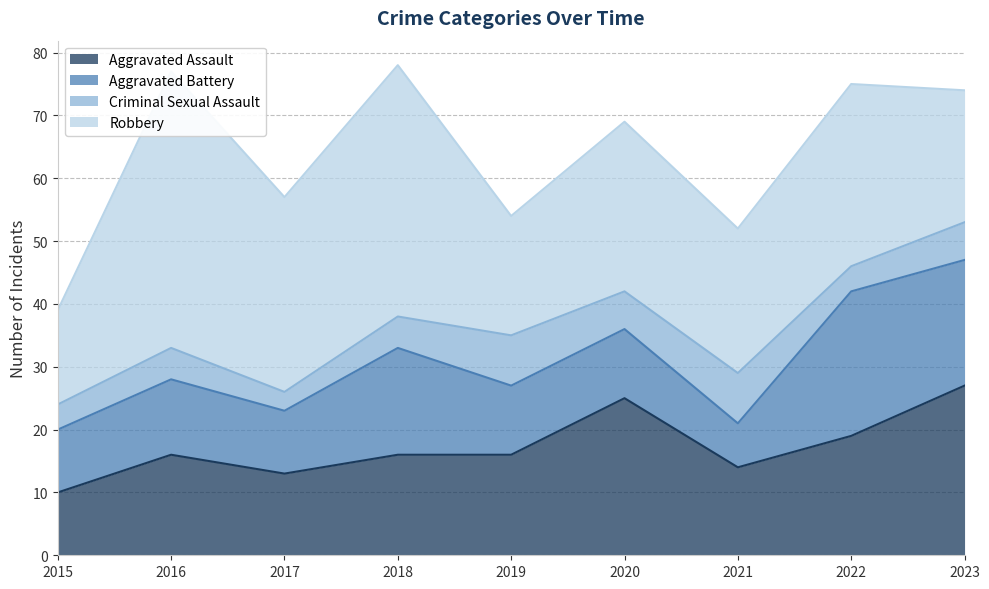

Which series changed the most between 2017 and 2018?

Robbery